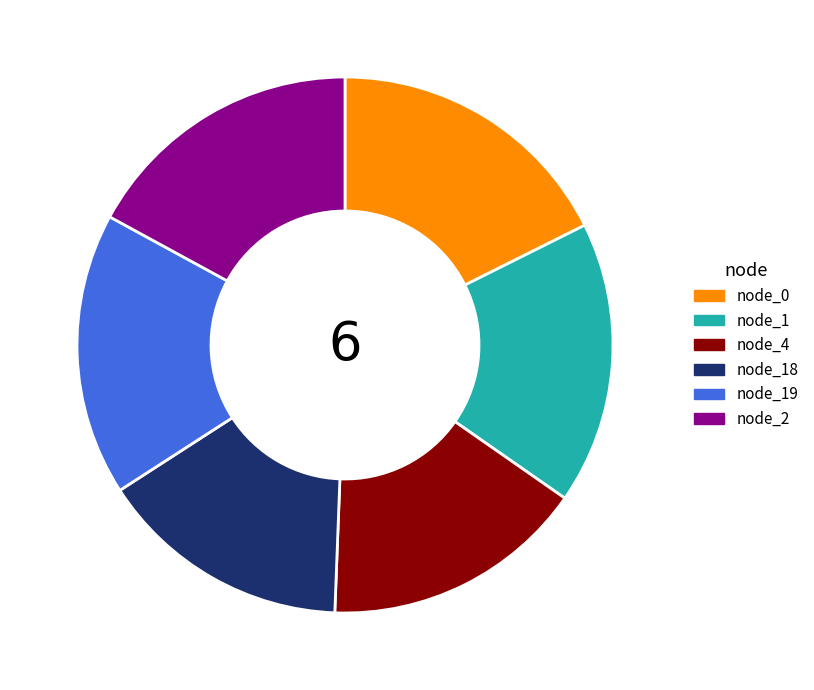

Which category has the smallest portion of the pie?

node_18